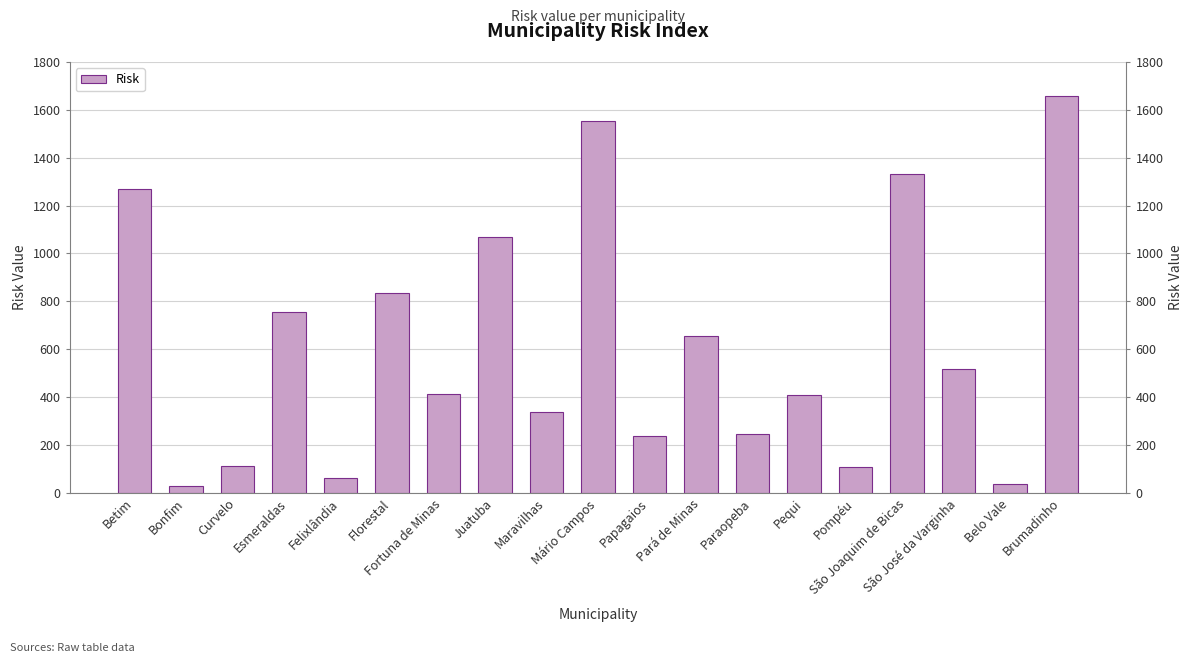

Reading left to right, extract all data points from this chart.

Betim=1270.4	Bonfim=26.6	Curvelo=112.0	Esmeraldas=754.6	Felixlândia=60.3	Florestal=835.6	Fortuna de Minas=414.2	Juatuba=1068.2	Maravilhas=337.8	Mário Campos=1553.8	Papagaios=238.7	Pará de Minas=654.2	Paraopeba=244.6	Pequi=409.0	Pompéu=106.6	São Joaquim de Bicas=1330.6	São José da Varginha=519.3	Belo Vale=37.9	Brumadinho=1657.9